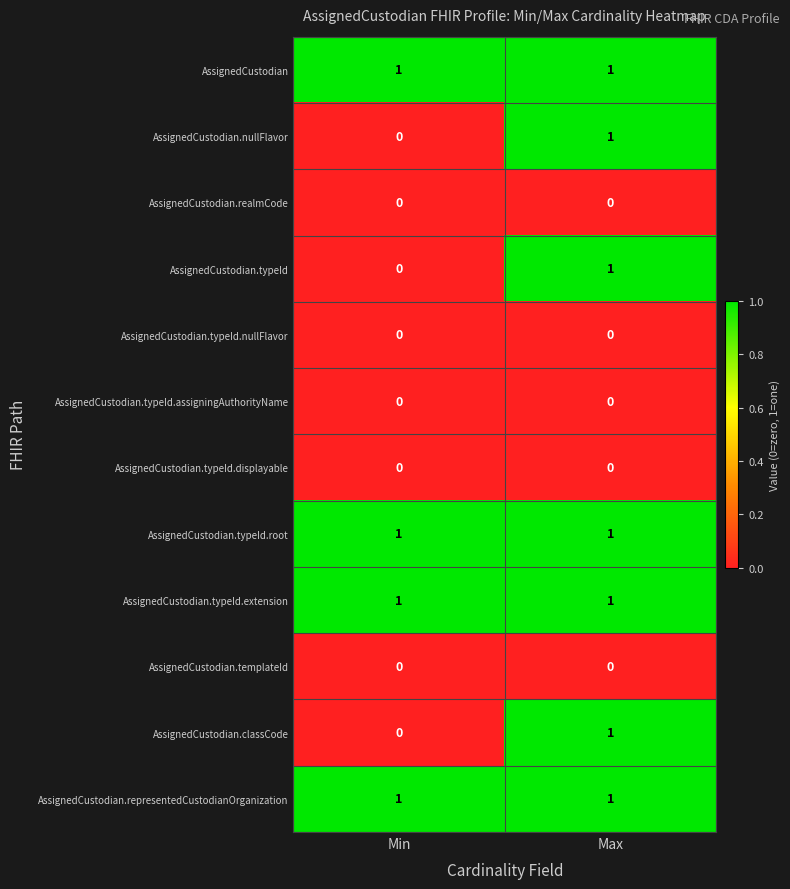

What is the difference between the highest and lowest values at Max?

1